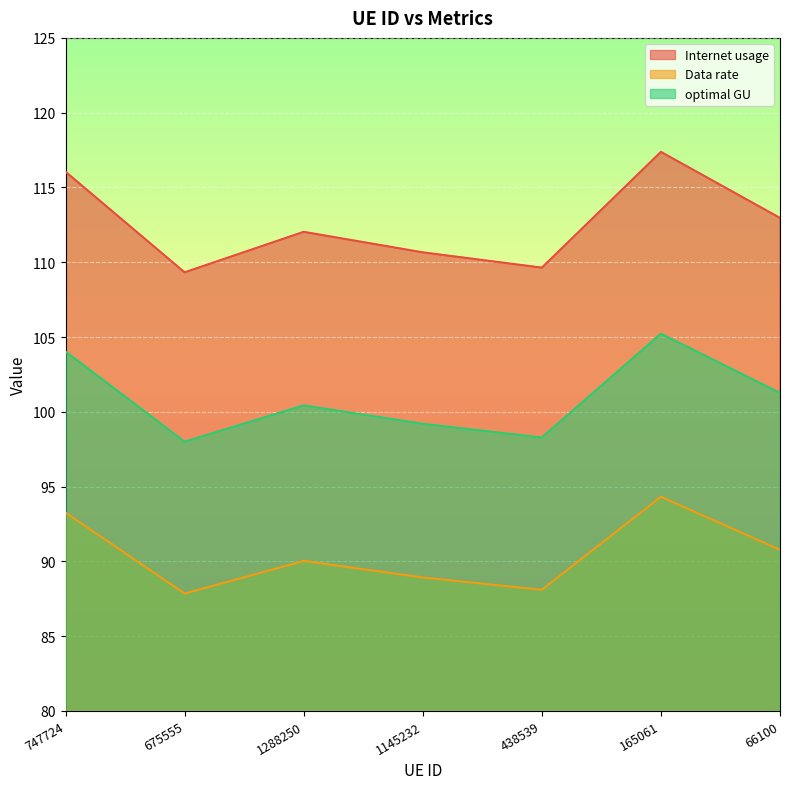

What is the difference between the Data rate values at 165061 and 66100?

3.5